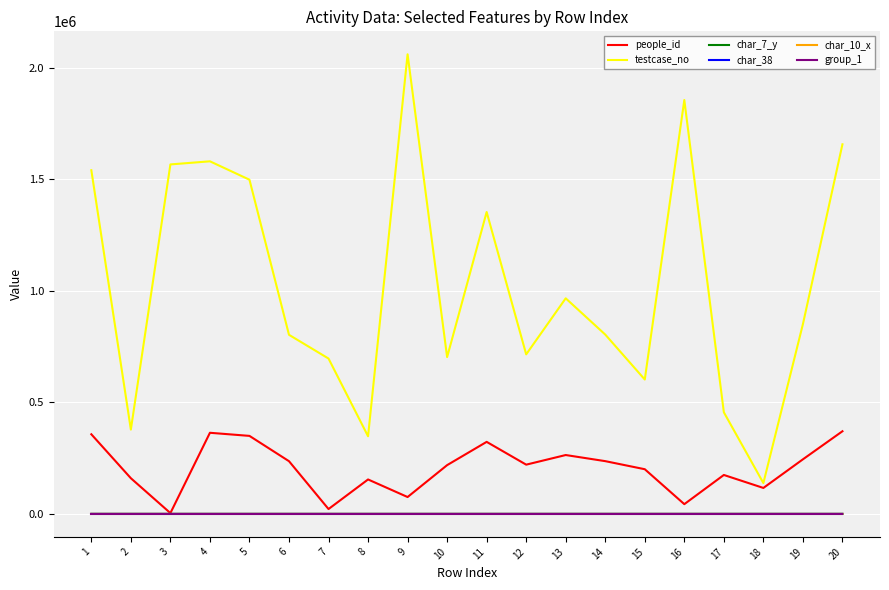

What is the maximum value shown in the chart?

2059162